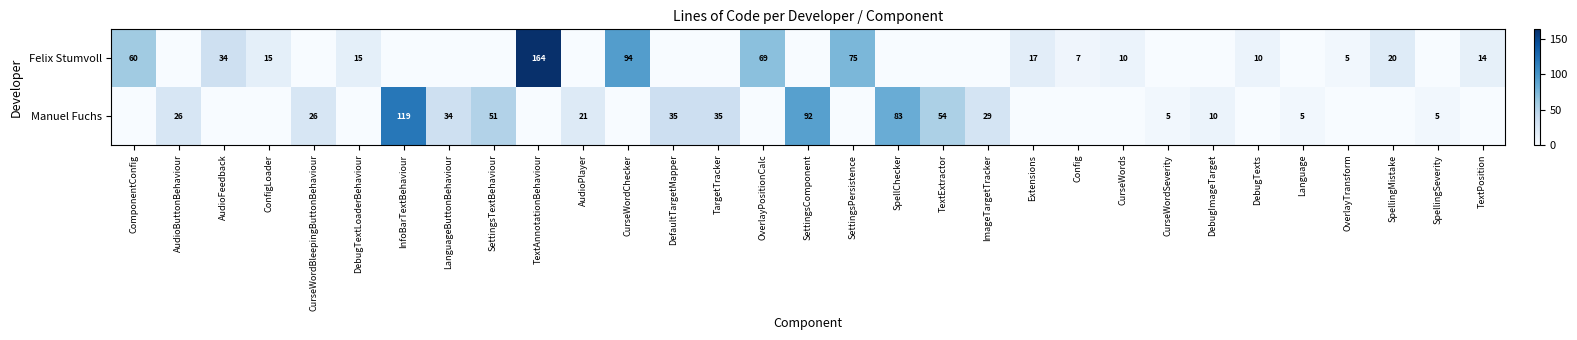

Is the value of Felix Stumvoll at Extensions greater than the value of Manuel Fuchs at SettingsComponent?

No